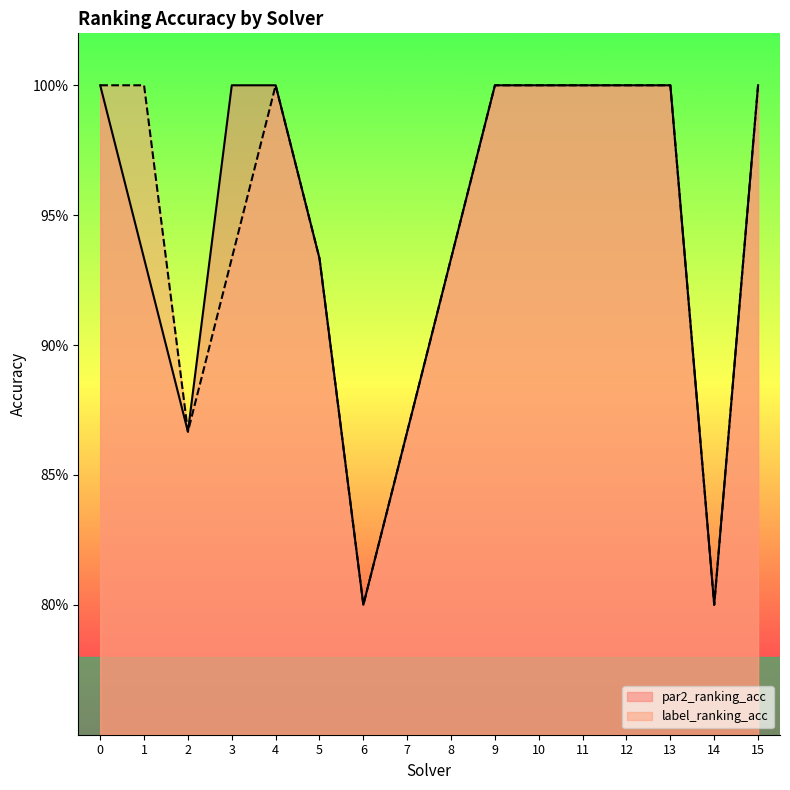

What is the approximate value of label_ranking_acc at 13?

1.0